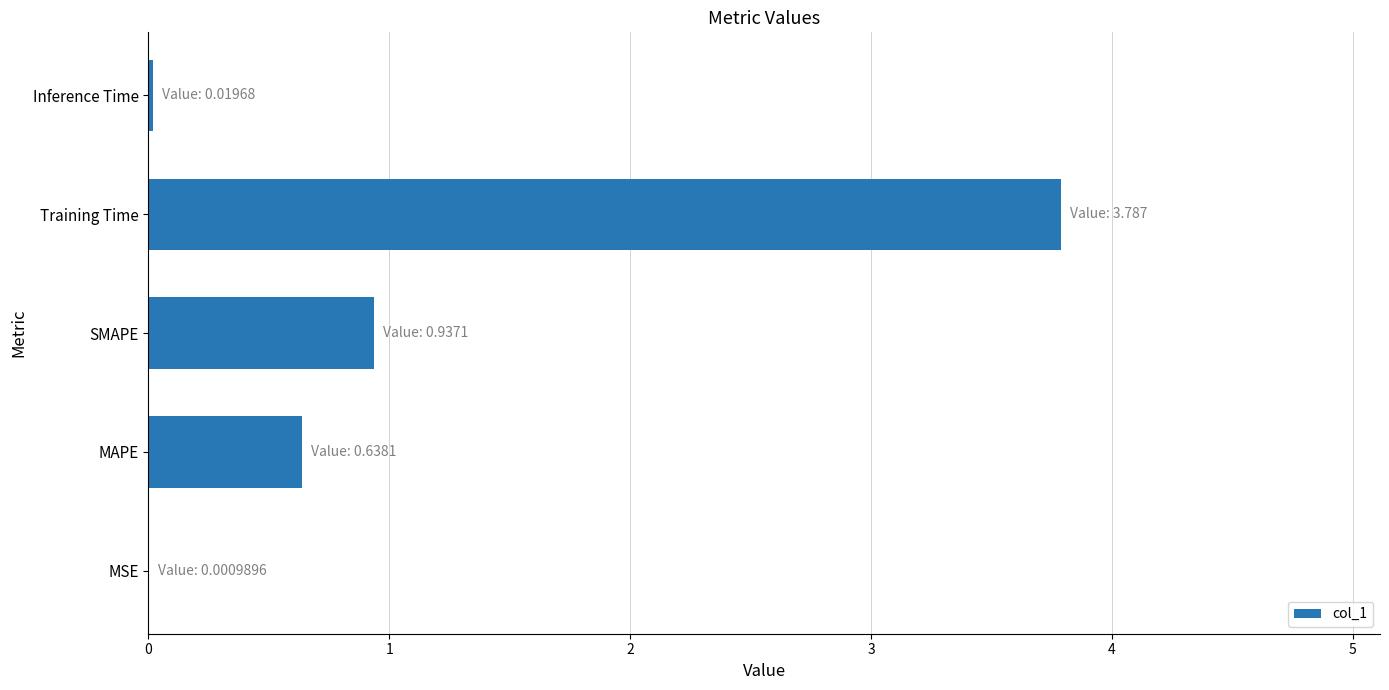

Between MSE and SMAPE, which is larger?

SMAPE